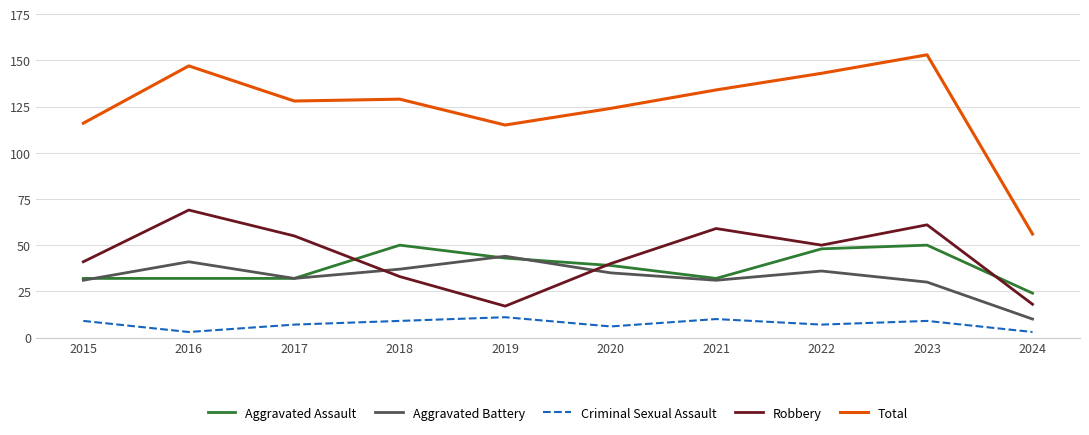

Does the chart display data point markers on the line(s)?

No